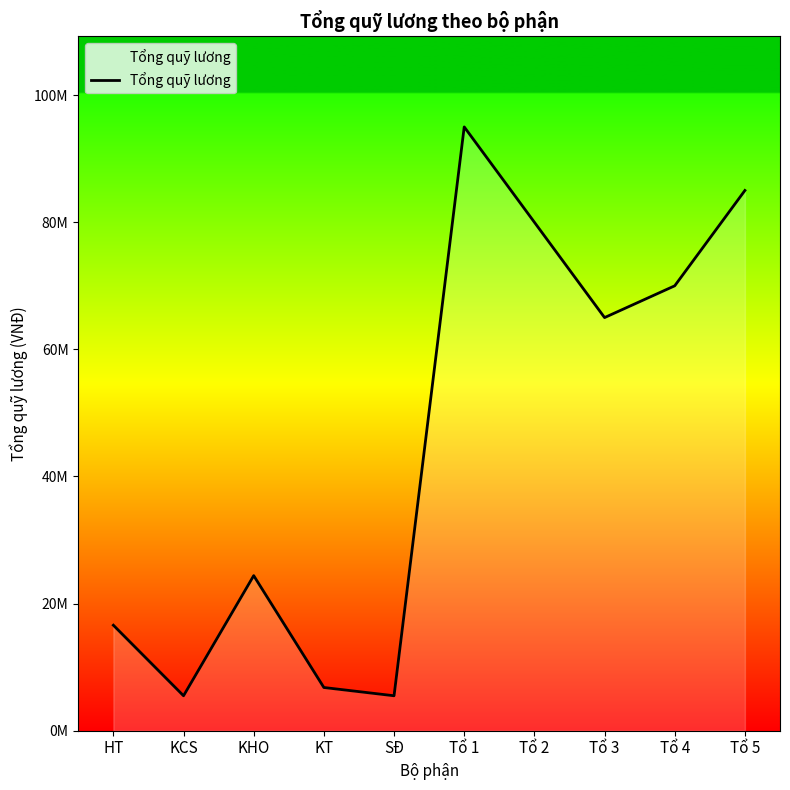

Reading left to right, transcribe all the data shown in this chart.

16600000	5500000	24400000	6800000	5500000	95000000	80000000	65000000	70000000	85000000